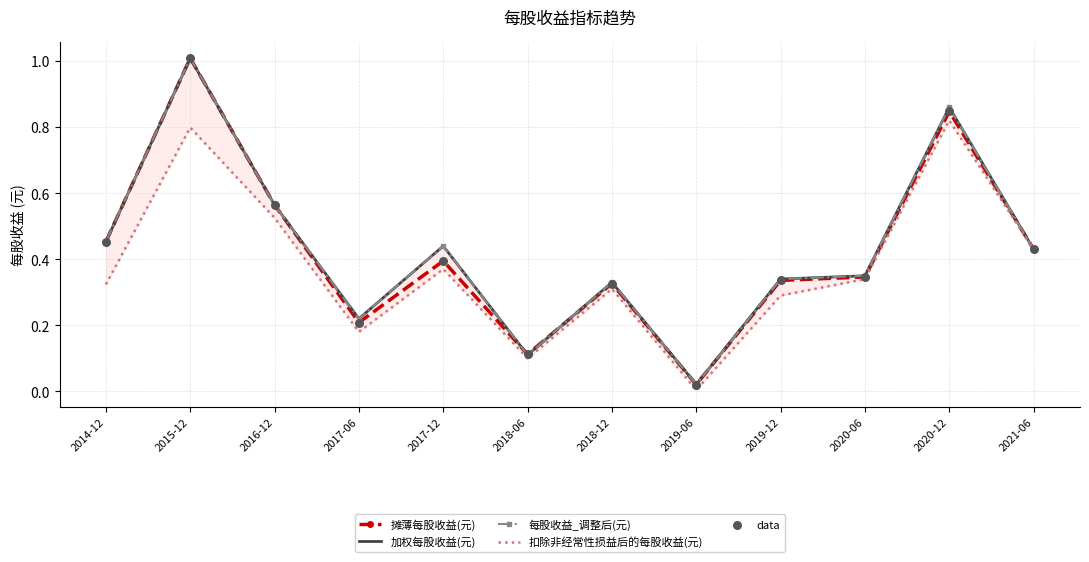

At which category is the sum across all series the highest?

2015-12